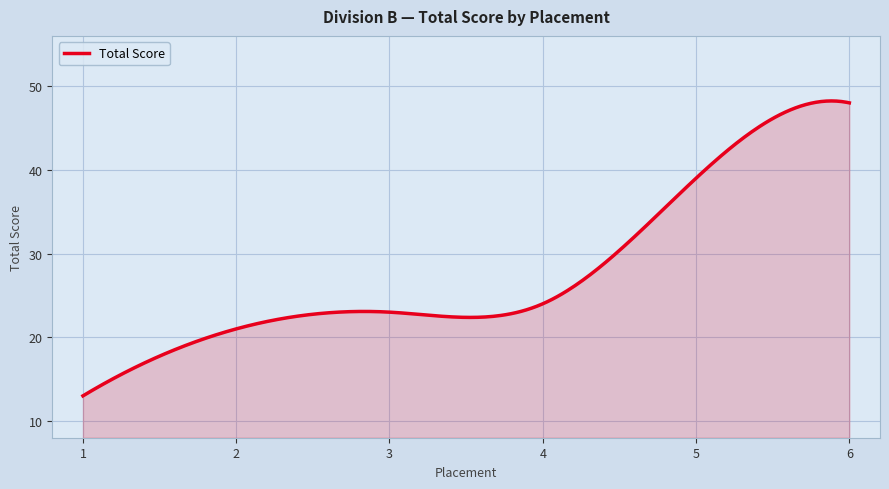

What is the smallest value displayed?

13.0